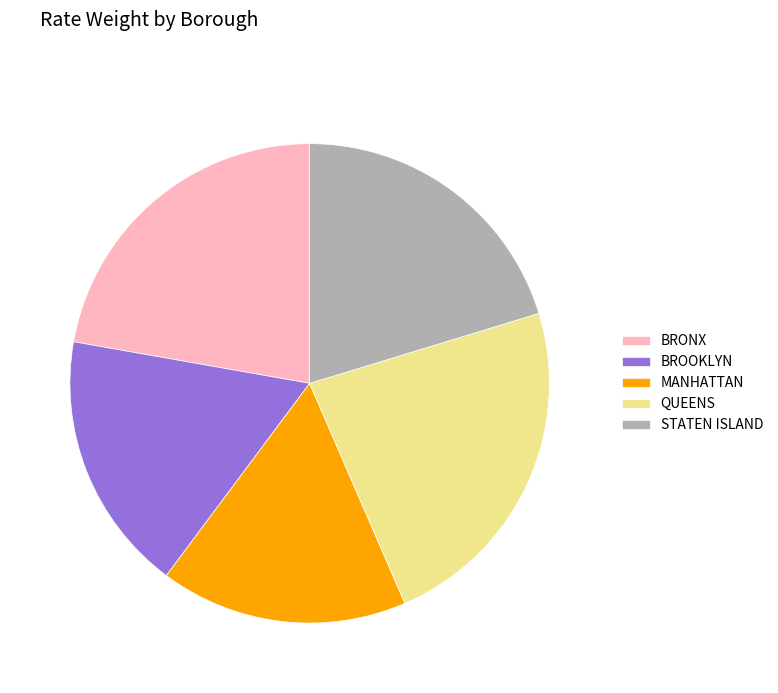

Count the number of slices in the pie.

5